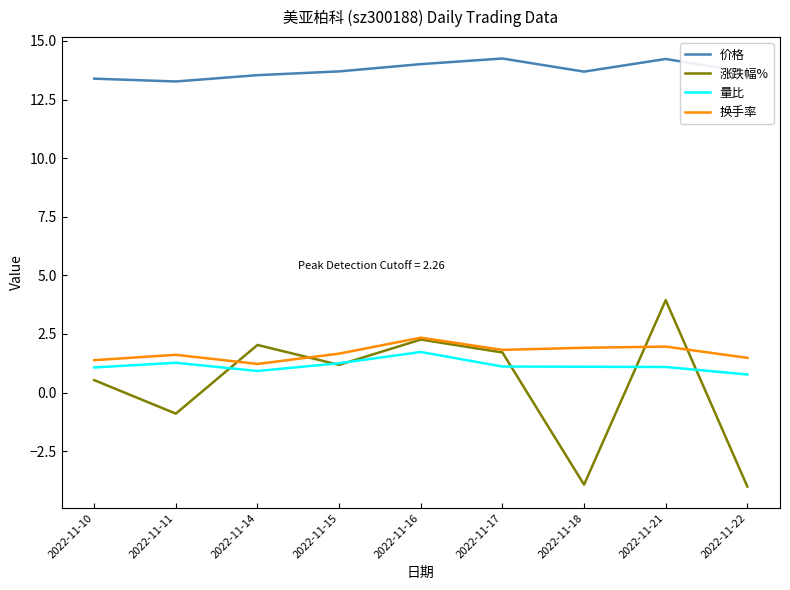

True or false: 涨跌幅% and 价格 cross at least once.

False